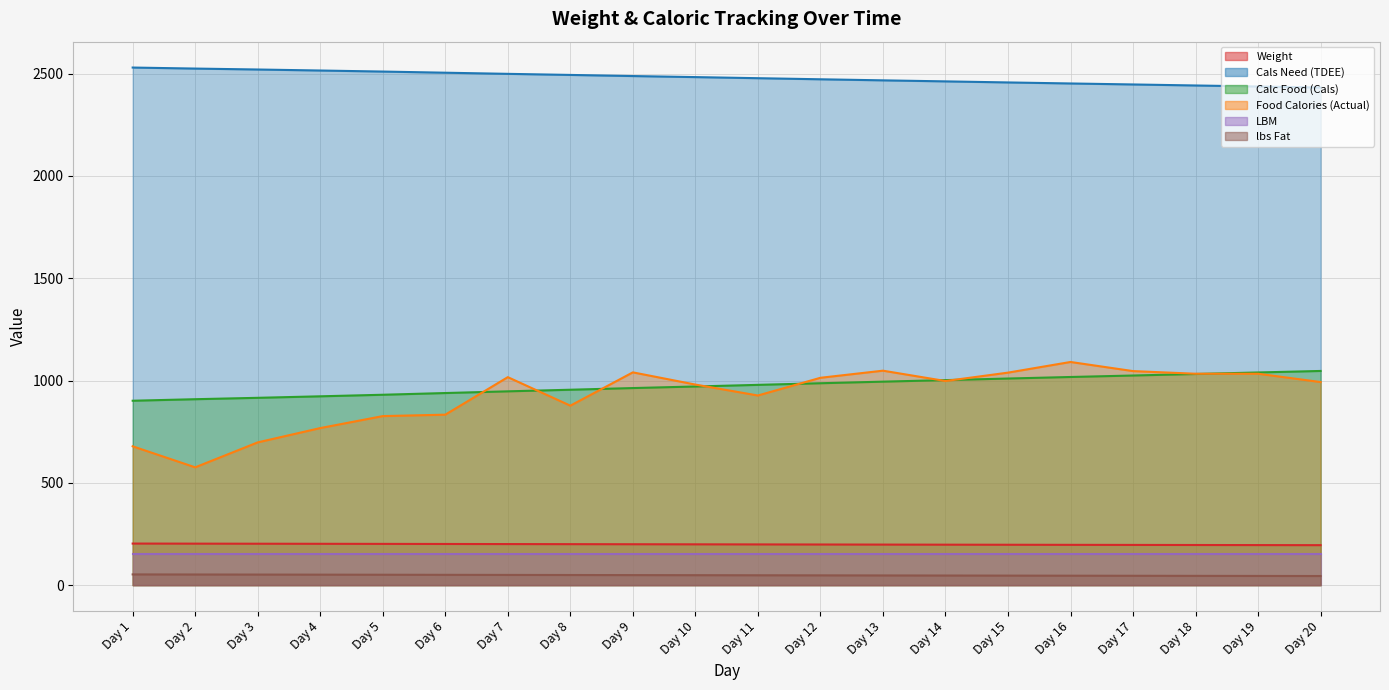

True or false: lbs Fat and Food Calories (Actual) cross at least once.

False